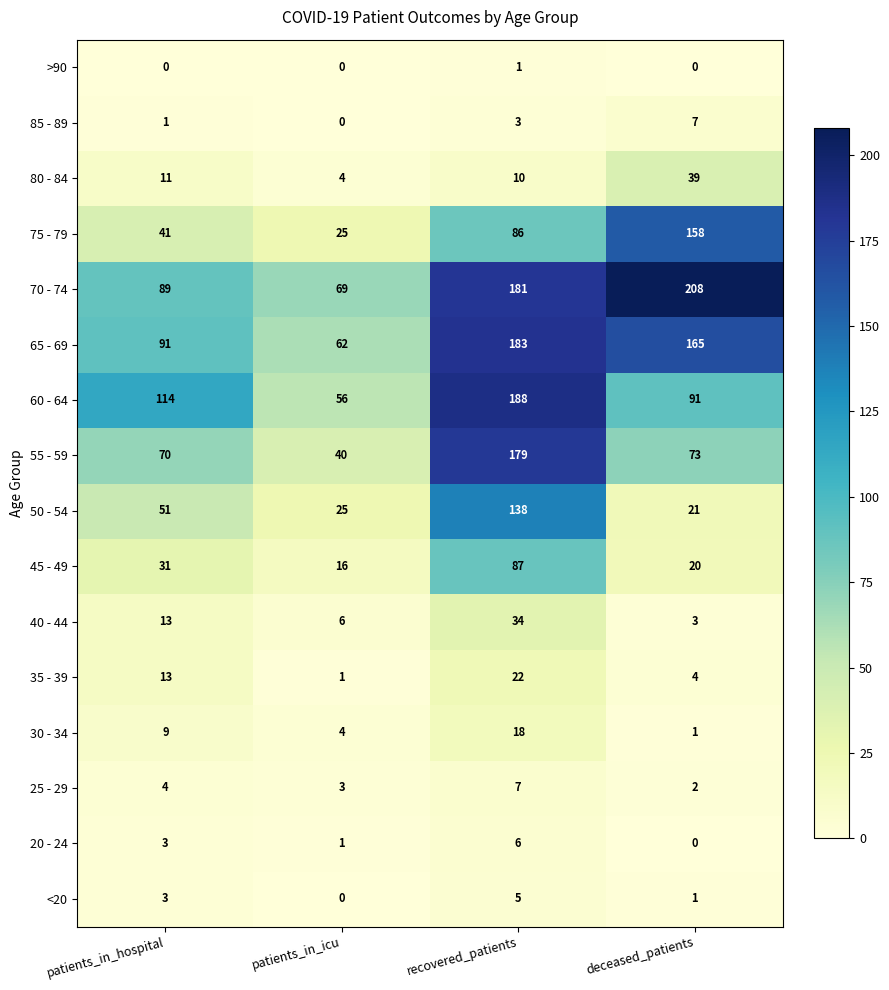

Between patients_in_icu and recovered_patients, which series saw the biggest shift?

55 - 59